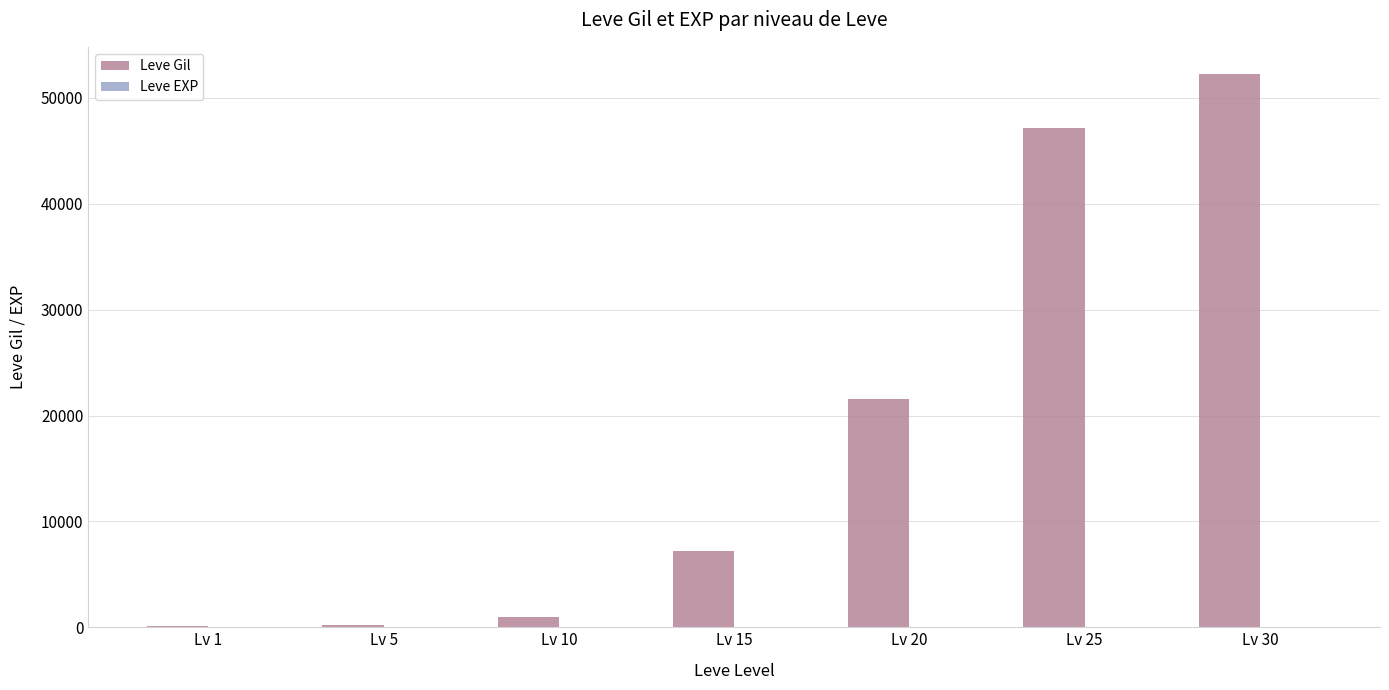

Which category has the highest value in the Leve Gil series?

Lv 30